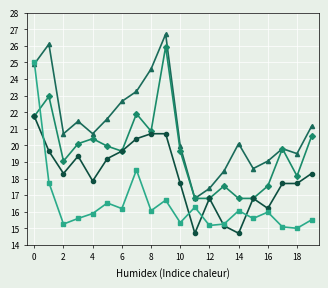

What is the minimum value shown in the chart?

14.7